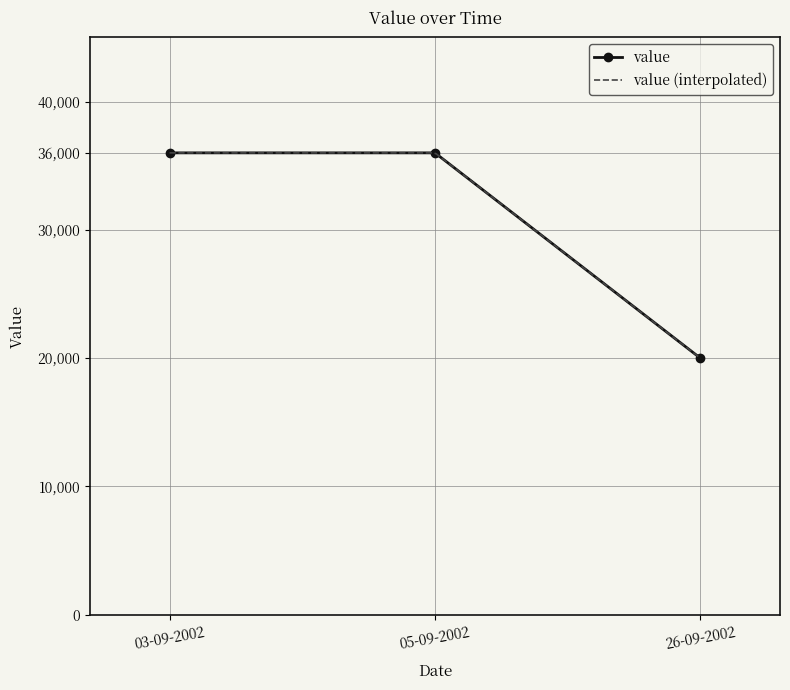

Which label corresponds to the largest value in the chart?

03-09-2002